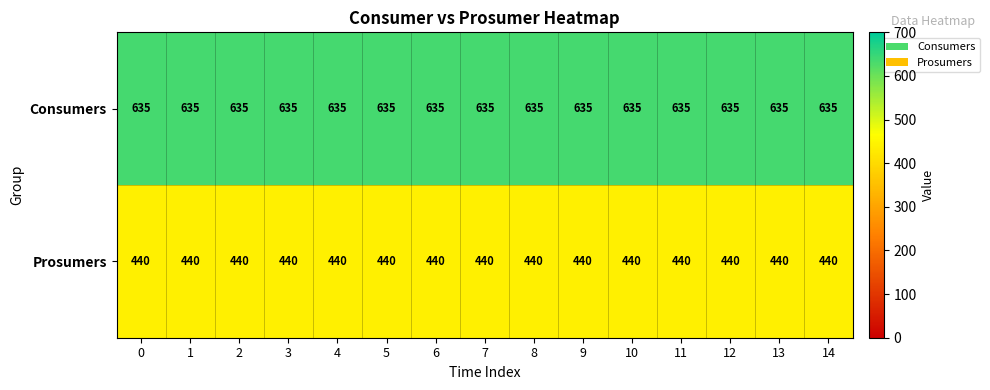

What is the difference between the highest and lowest values at 5?

195